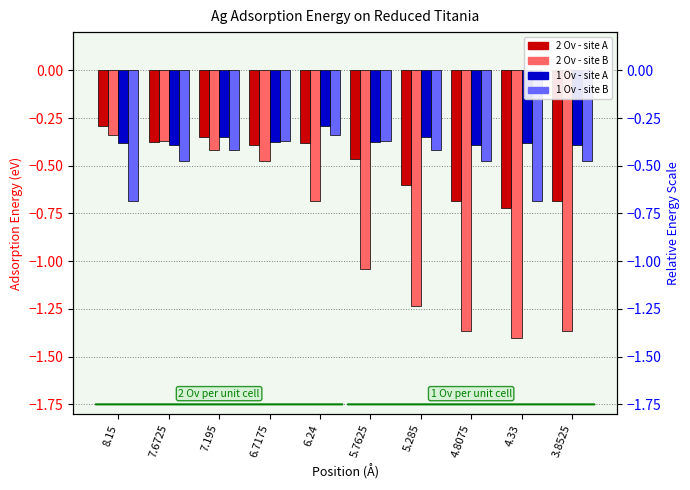

What is the highest value of the 1 Ov - site A series?

-0.3